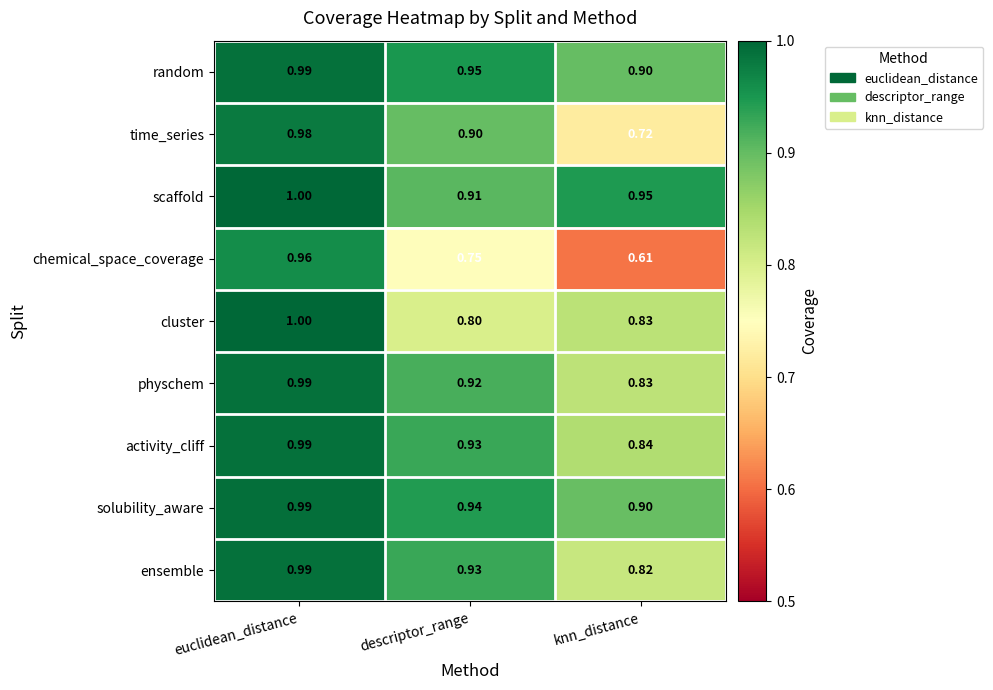

Which label corresponds to the smallest value in the chart?

knn_distance